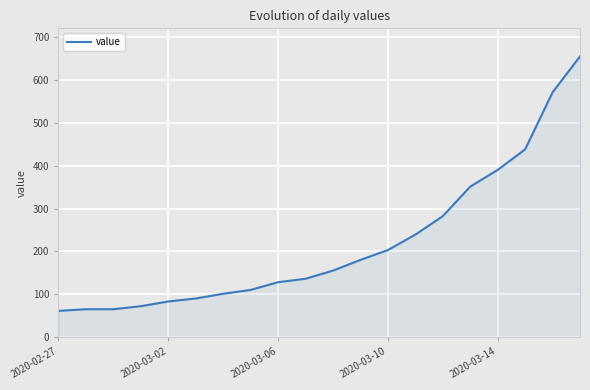

What is the difference between the maximum and minimum values?

594